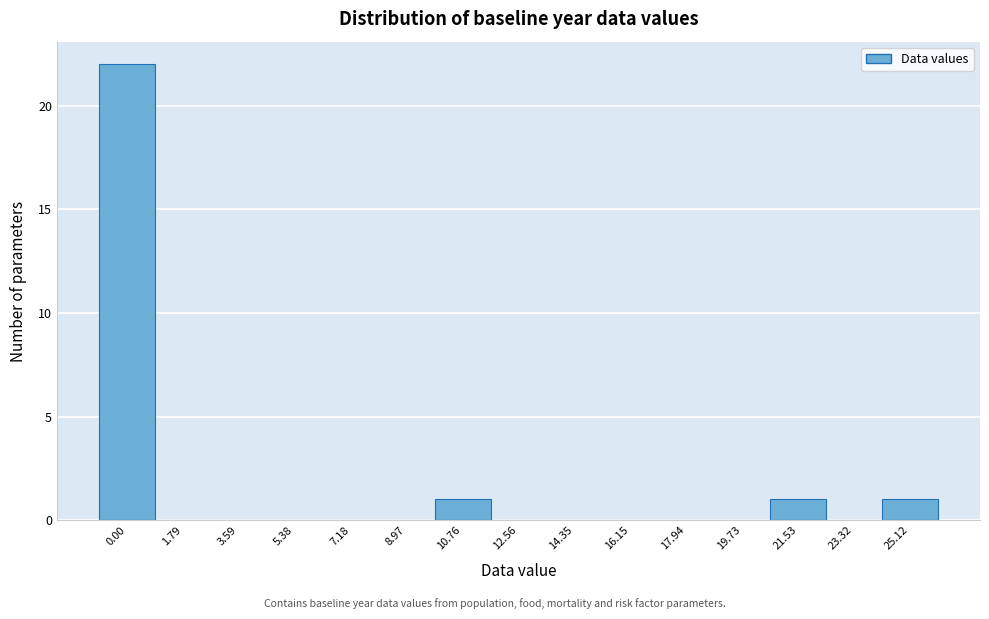

Reading left to right, extract all data points from this chart.

0.00=22	1.79=0	3.59=0	5.38=0	7.18=0	8.97=0	10.76=1	12.56=0	14.35=0	16.15=0	17.94=0	19.73=0	21.53=1	23.32=0	25.12=1